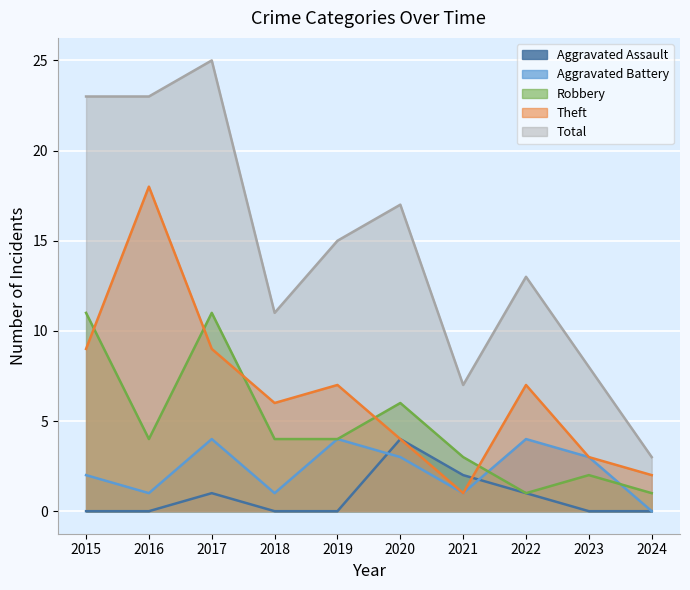

The Total series shows 5 at 2024. True or false?

False